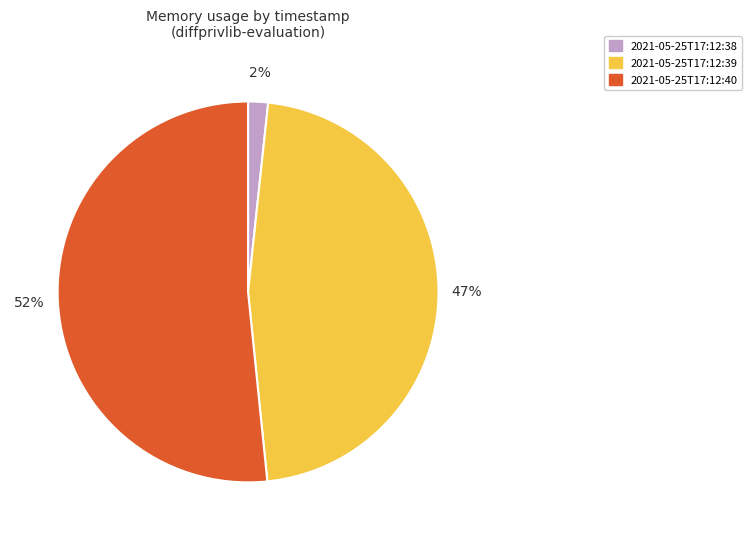

Which category has the smallest portion of the pie?

2021-05-25T17:12:38